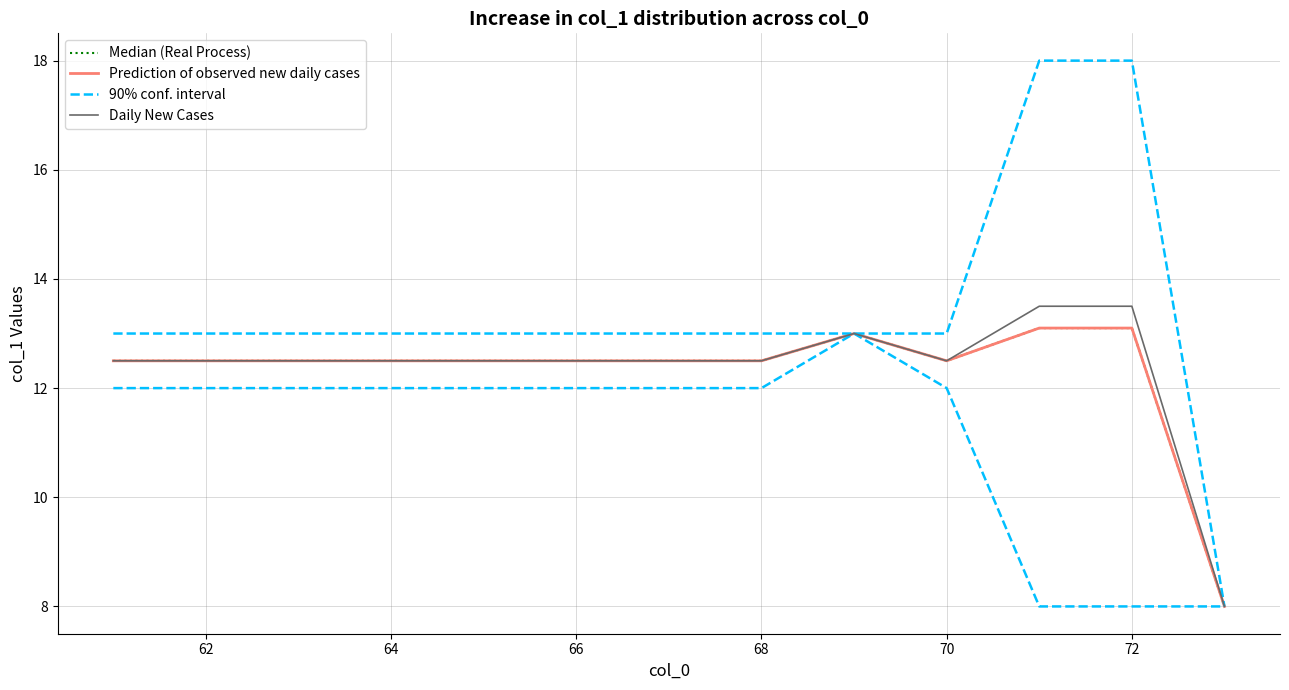

Between 64 and 70, which series saw the biggest shift?

Median (Real Process)